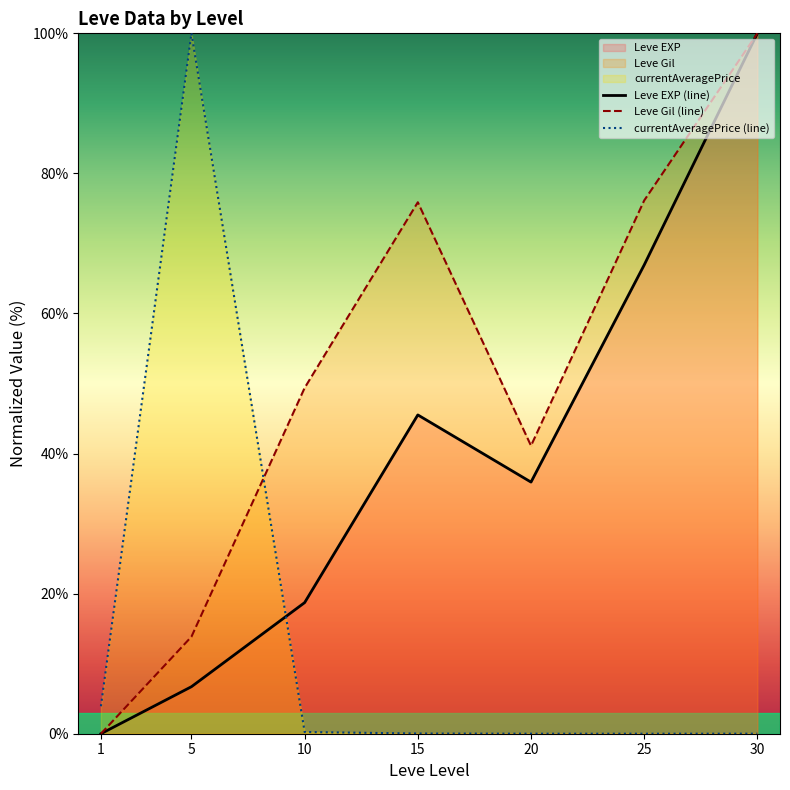

How many lines are shown in the chart?

3